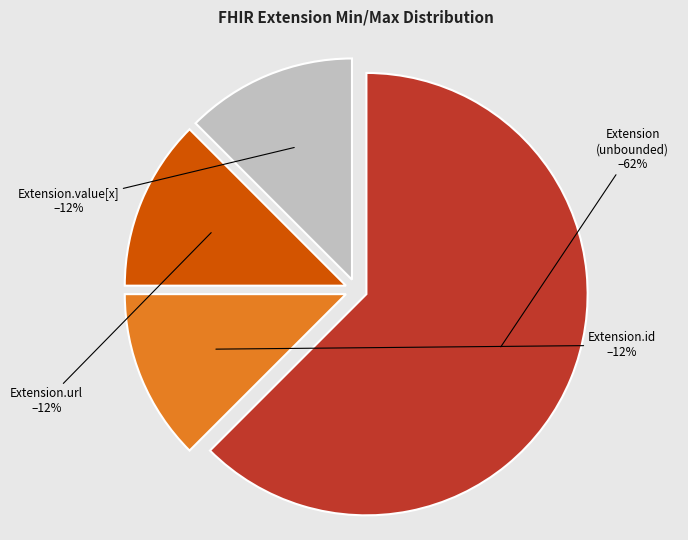

How many slices are in this pie chart?

4